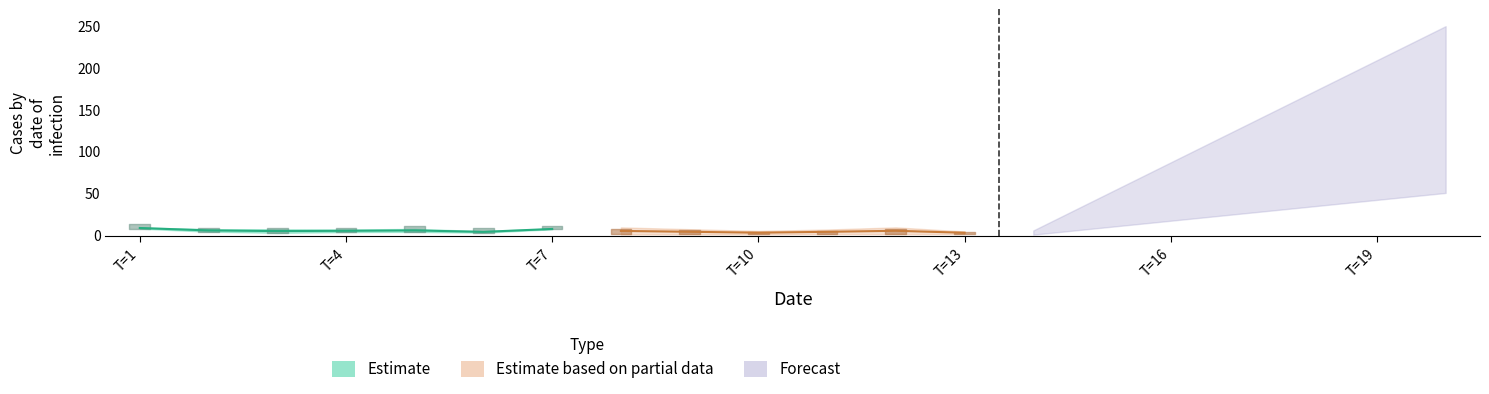

Which series has the widest spread of values?

x3